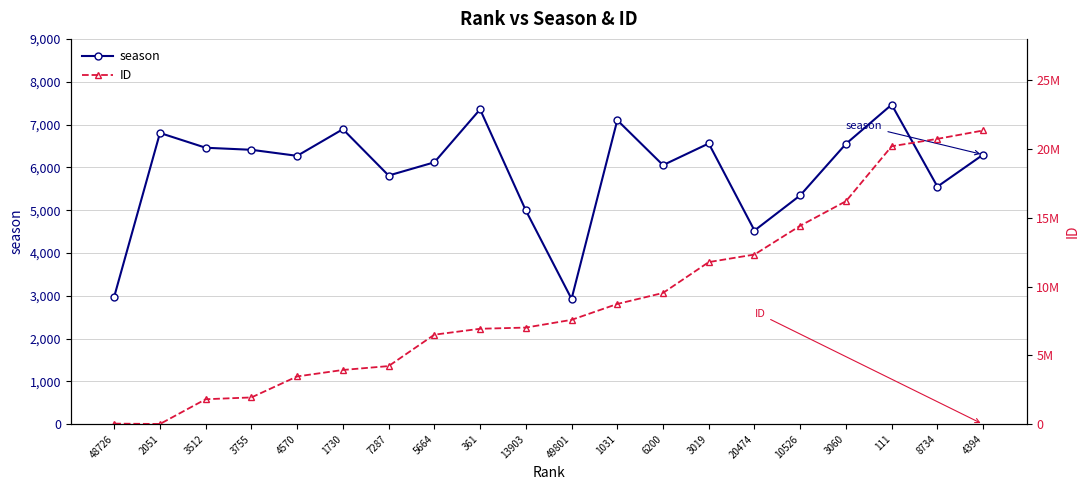

List the series in order of their overall mean, lowest first.

season, ID